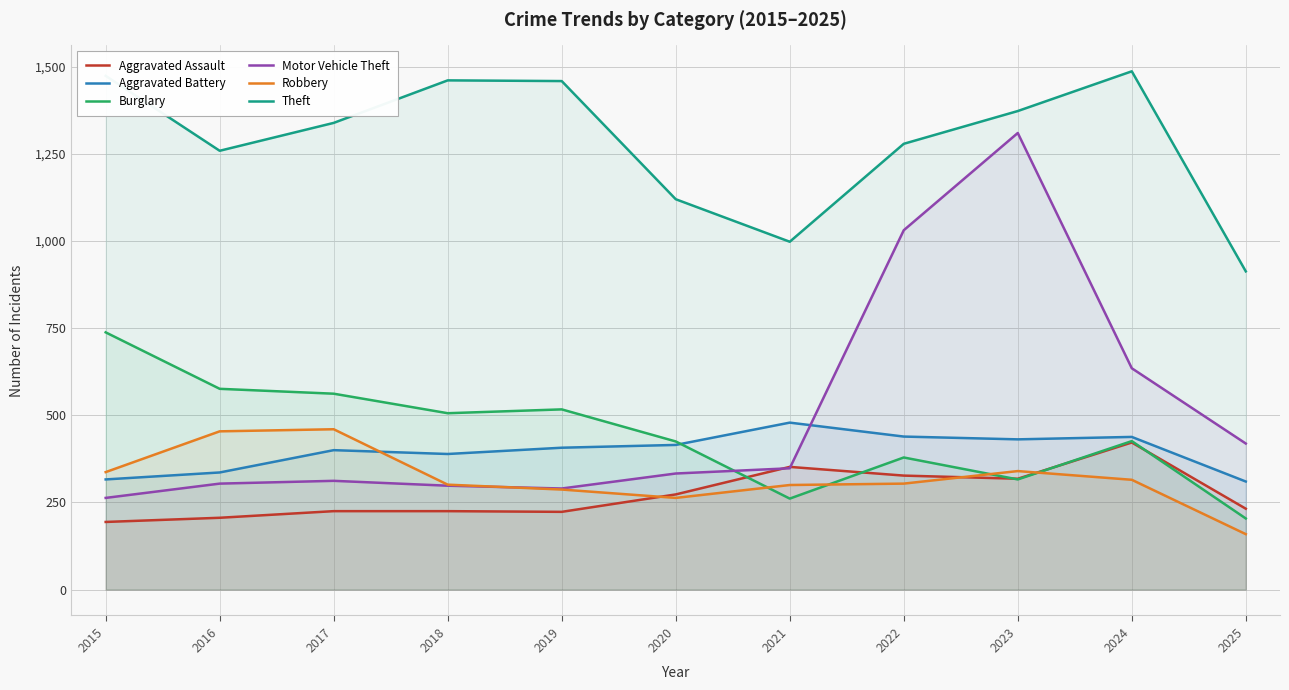

After their last crossing, which series has the higher values: Aggravated Assault or Motor Vehicle Theft?

Motor Vehicle Theft